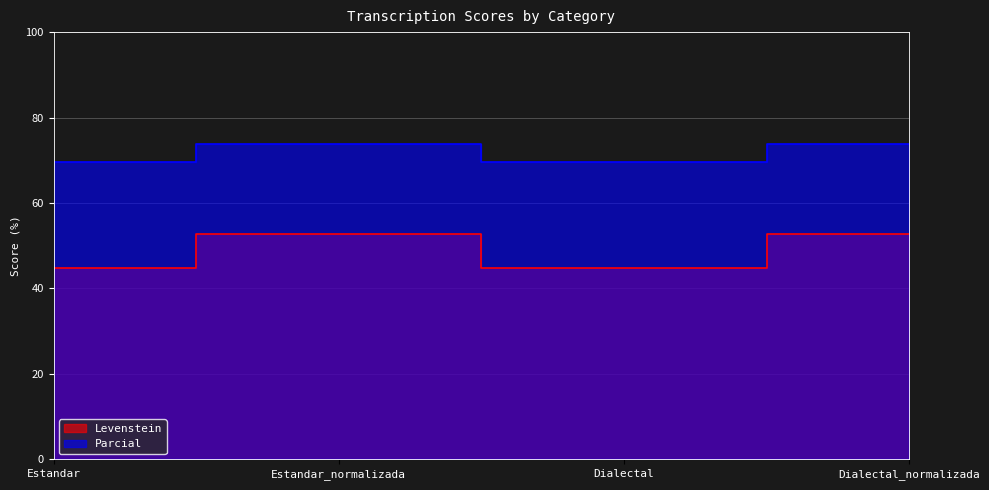

Which has a higher value, Estandar or Dialectal?

Estandar